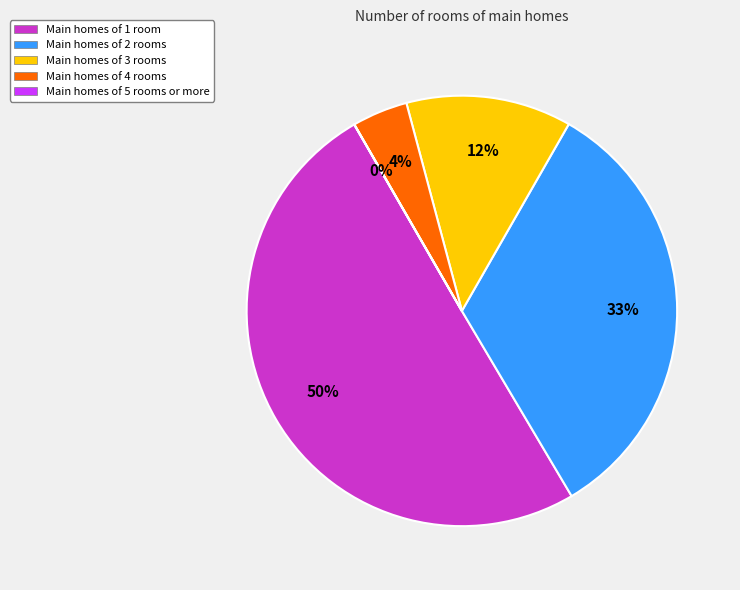

To the nearest percent, what is the average slice percentage?

20%